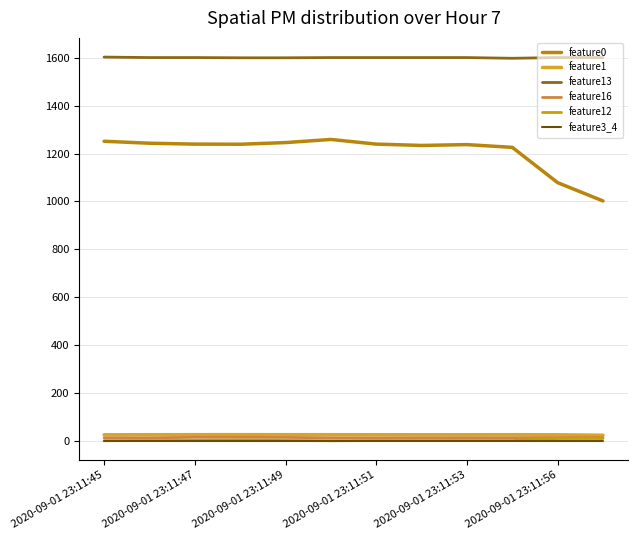

What are all the series names shown in the legend?

feature0, feature1, feature13, feature16, feature12, feature3_4